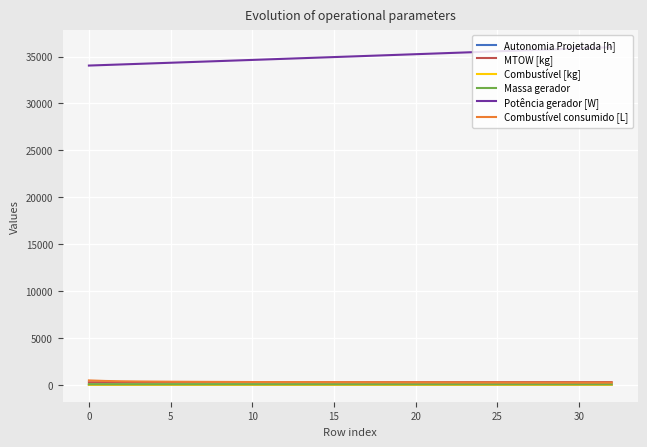

What is the maximum value for Potência gerador [W]?

35993.1